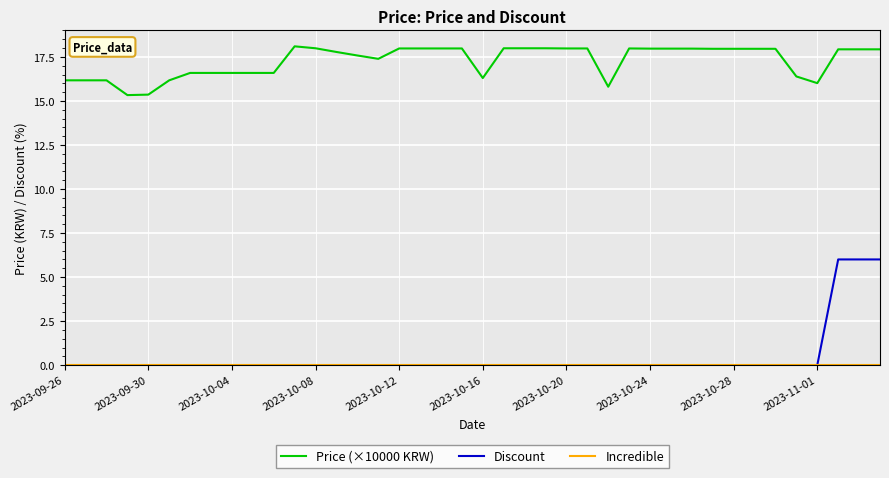

True or false: Price (×10000 KRW) and Discount intersect in this chart.

False